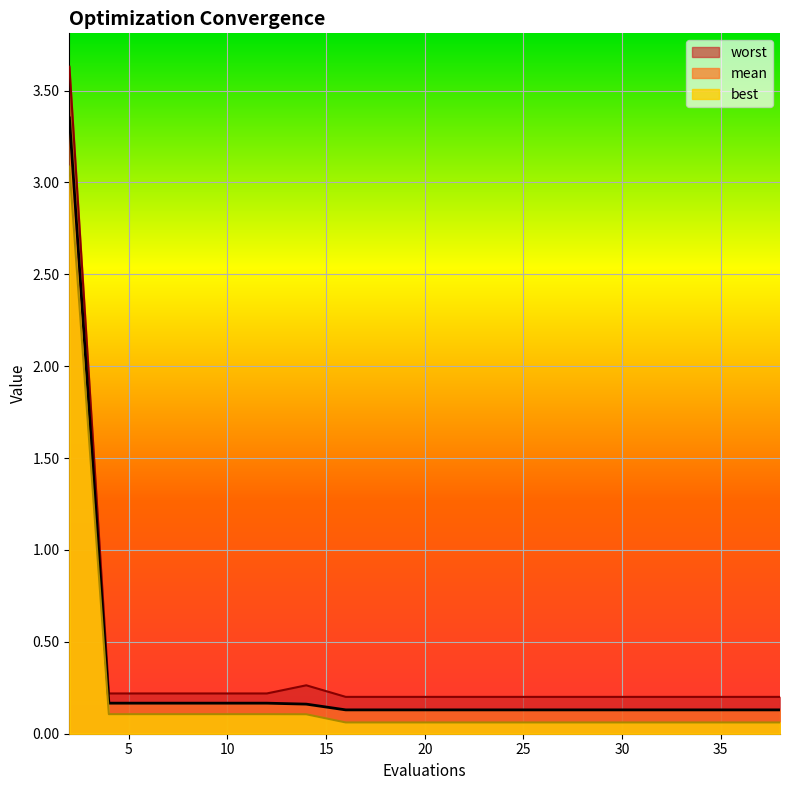

The best series shows 0.1 at 32. True or false?

True